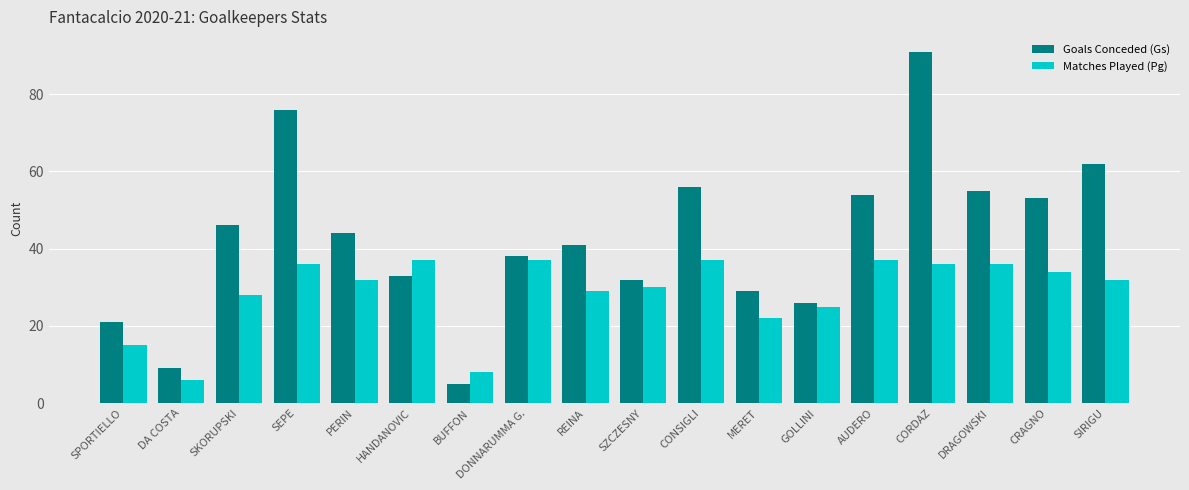

Is it true that Goals Conceded (Gs) equals 14 at DA COSTA?

False